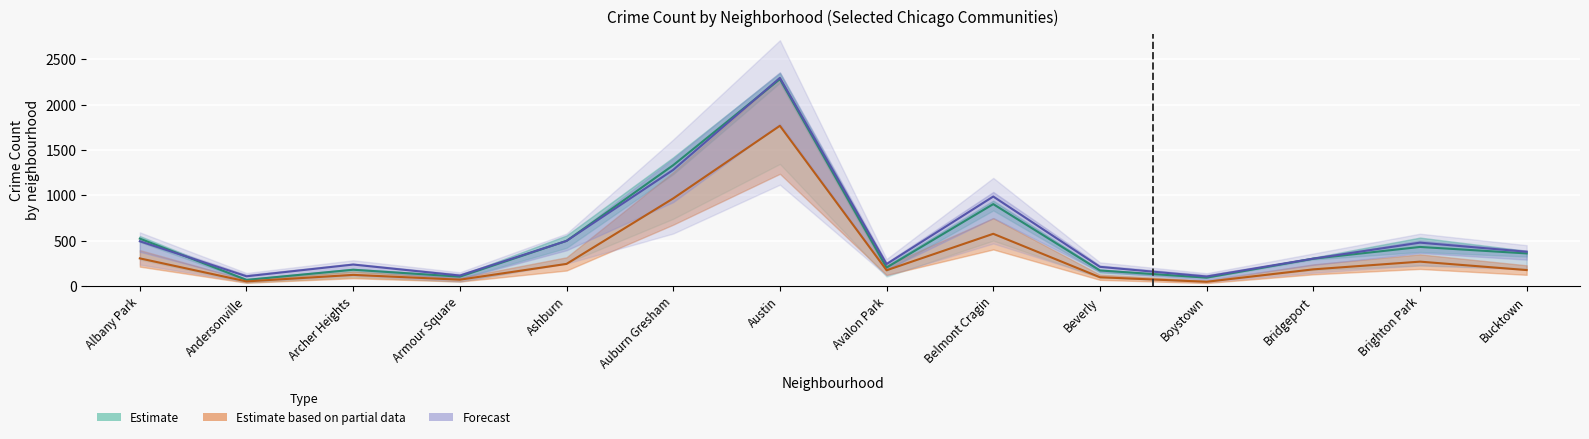

In 2024, how many points are higher than both neighbors (excluding endpoints)?

4